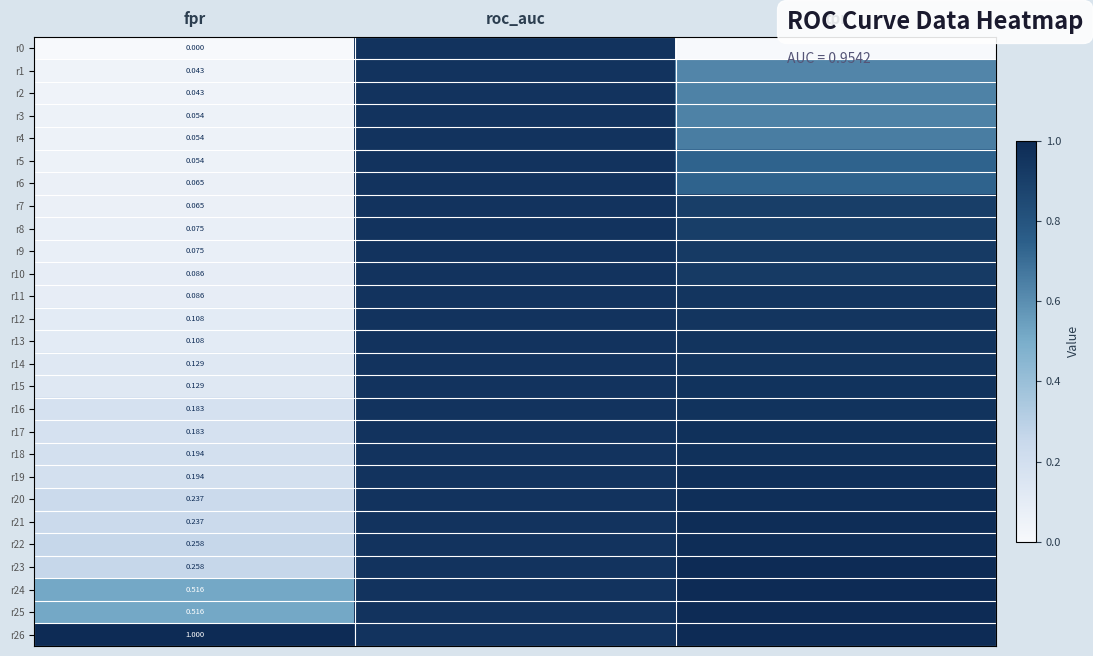

What is the sum of all r3 values?

1.6